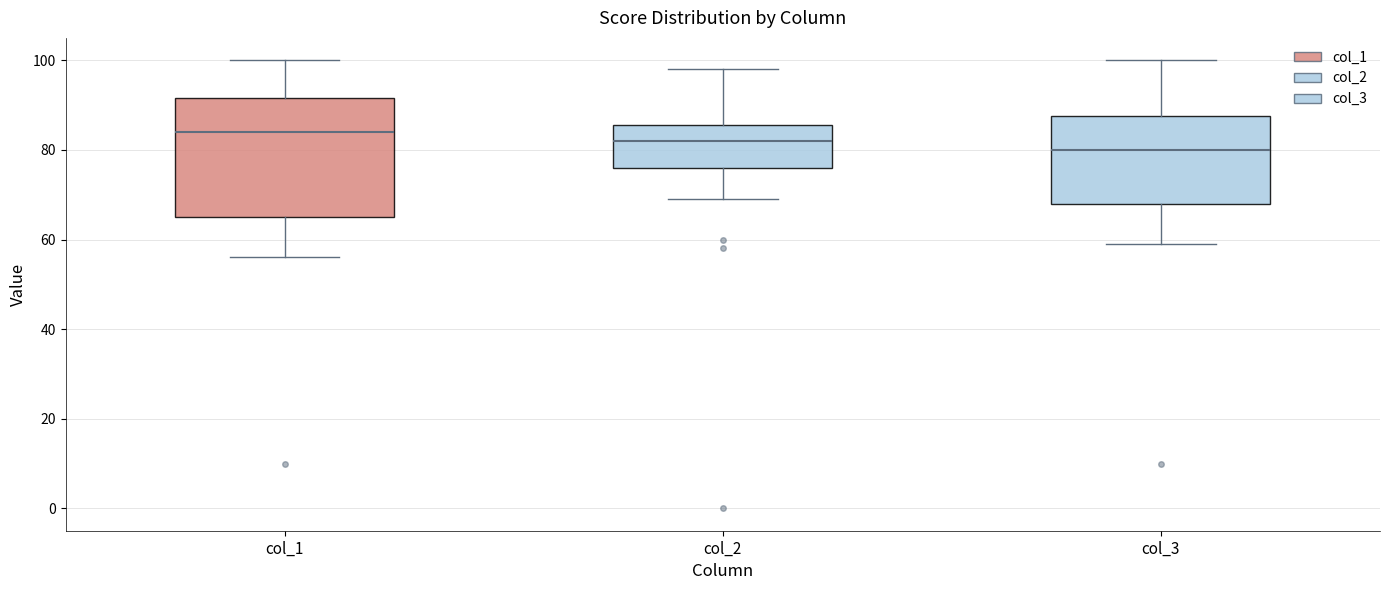

Comparing the boxes themselves (not the whiskers), which one is the tallest?

col_1